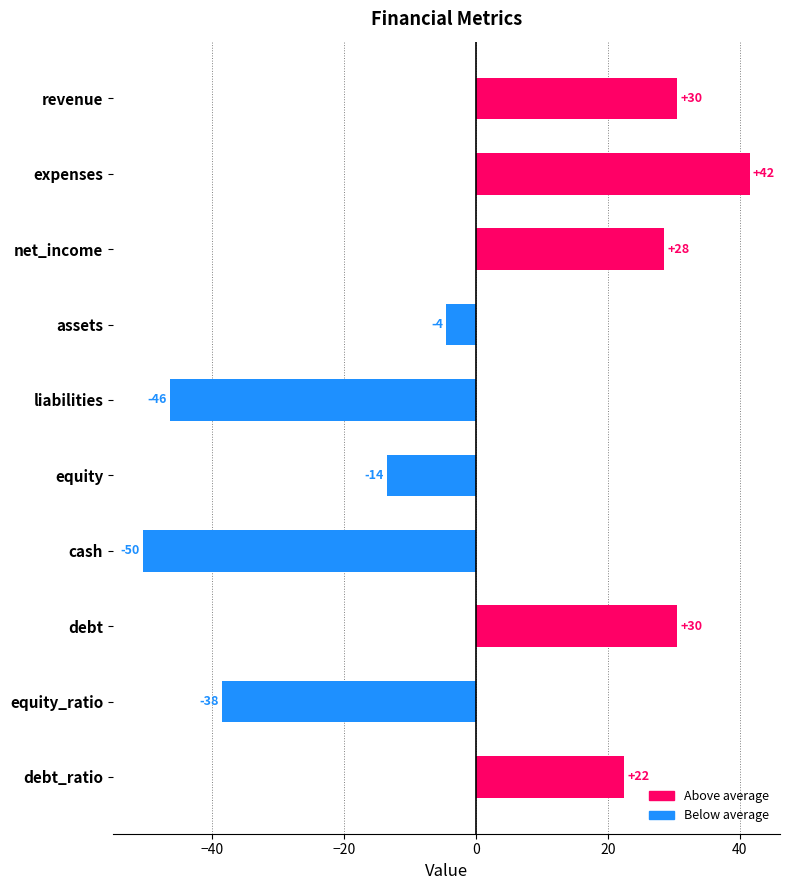

At which category does the chart reach its minimum across all series?

cash